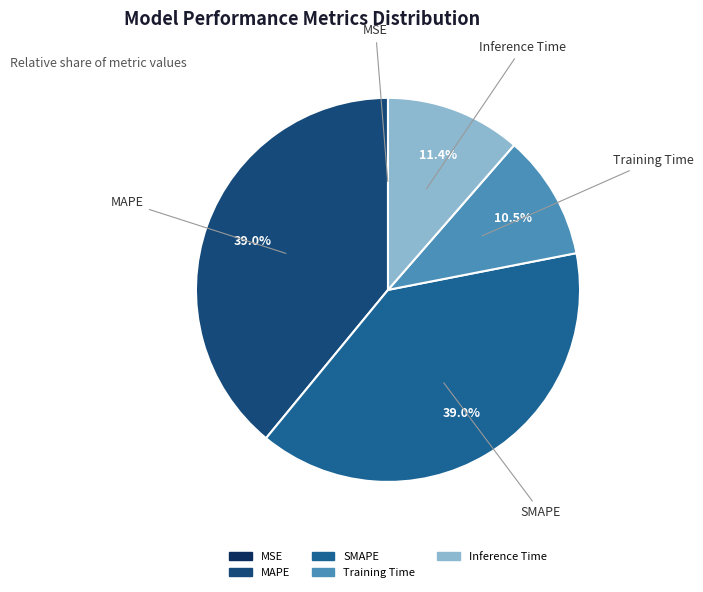

Is SMAPE the majority of the pie?

No